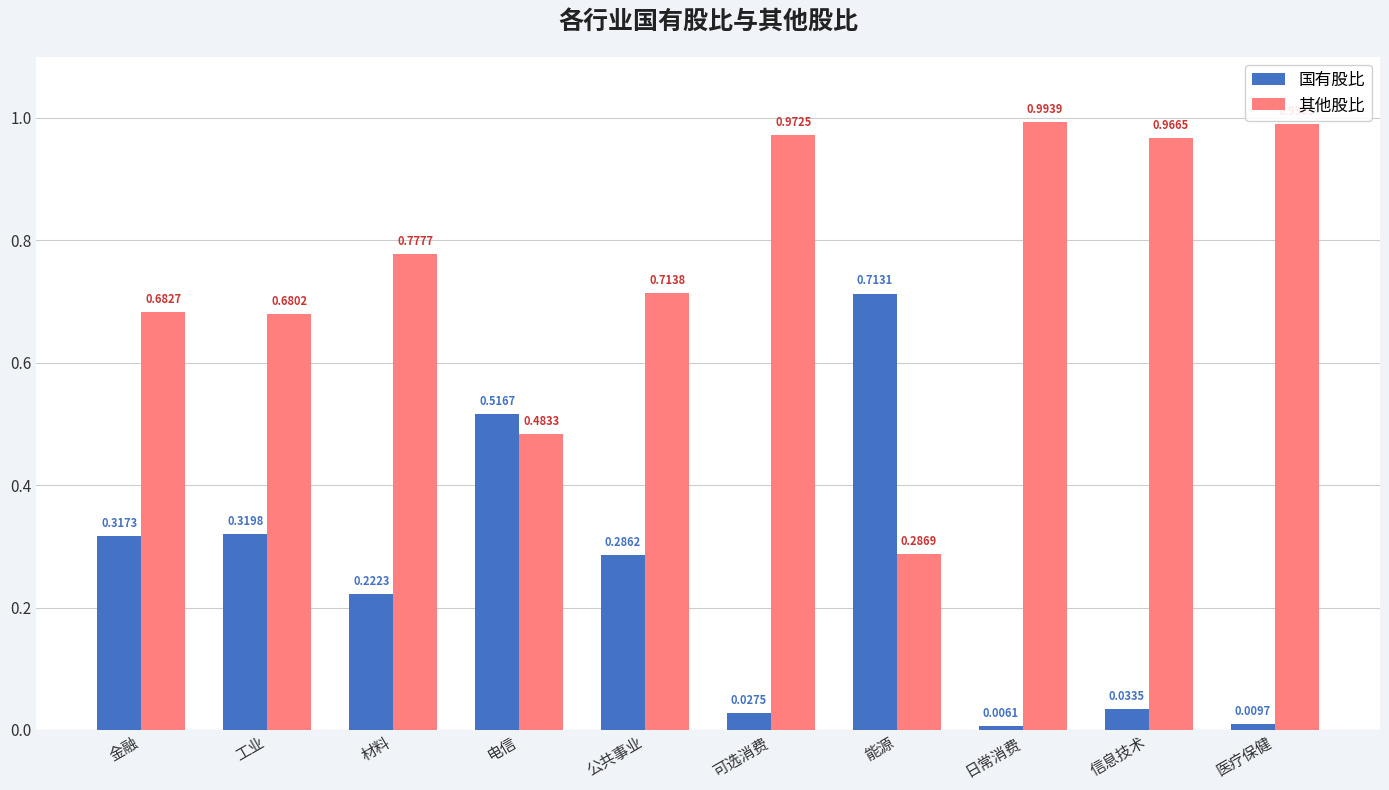

What is the label of the 5th bar from the left?

公共事业